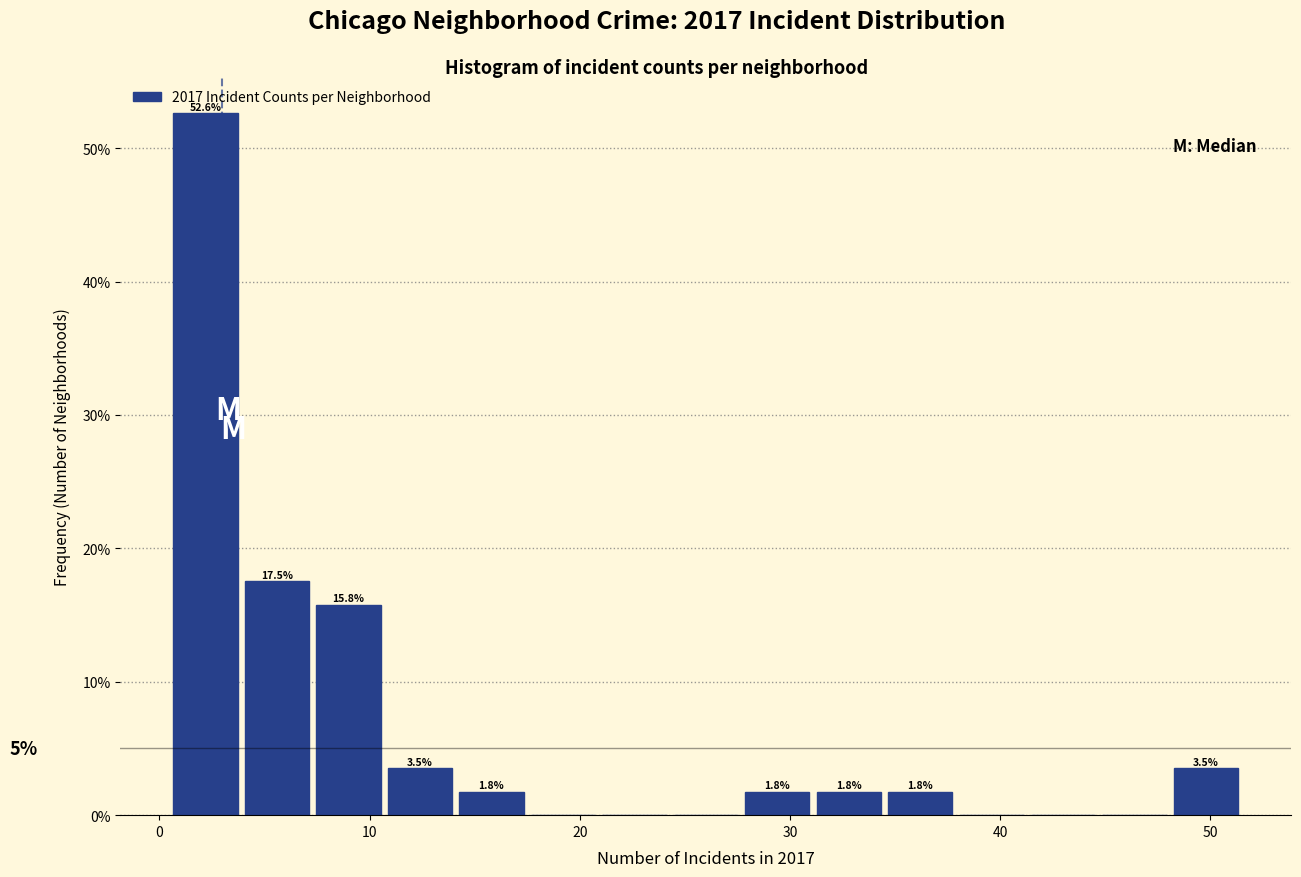

Around what value on the x-axis is the tallest bar? Give the approximate position of its centre, as read against the axis.

2